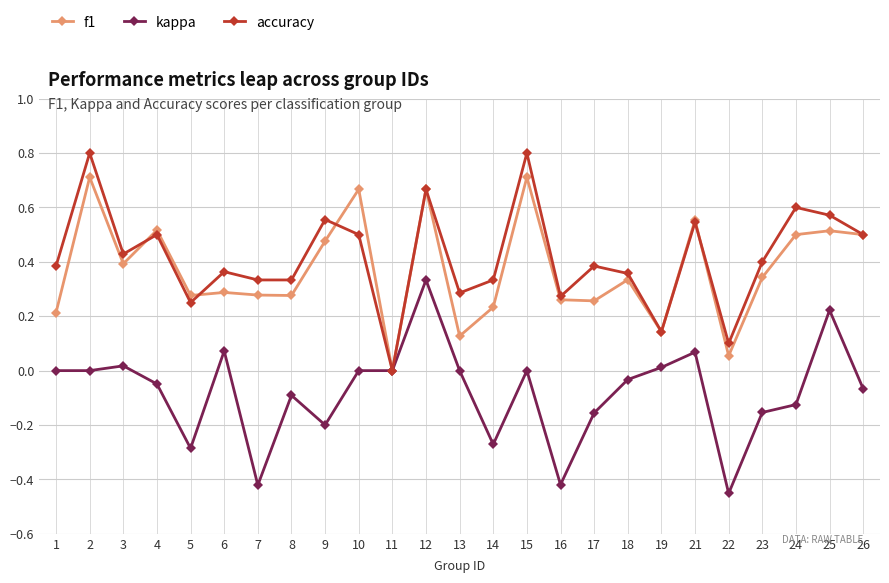

What are all the series names shown in the legend?

f1, kappa, accuracy